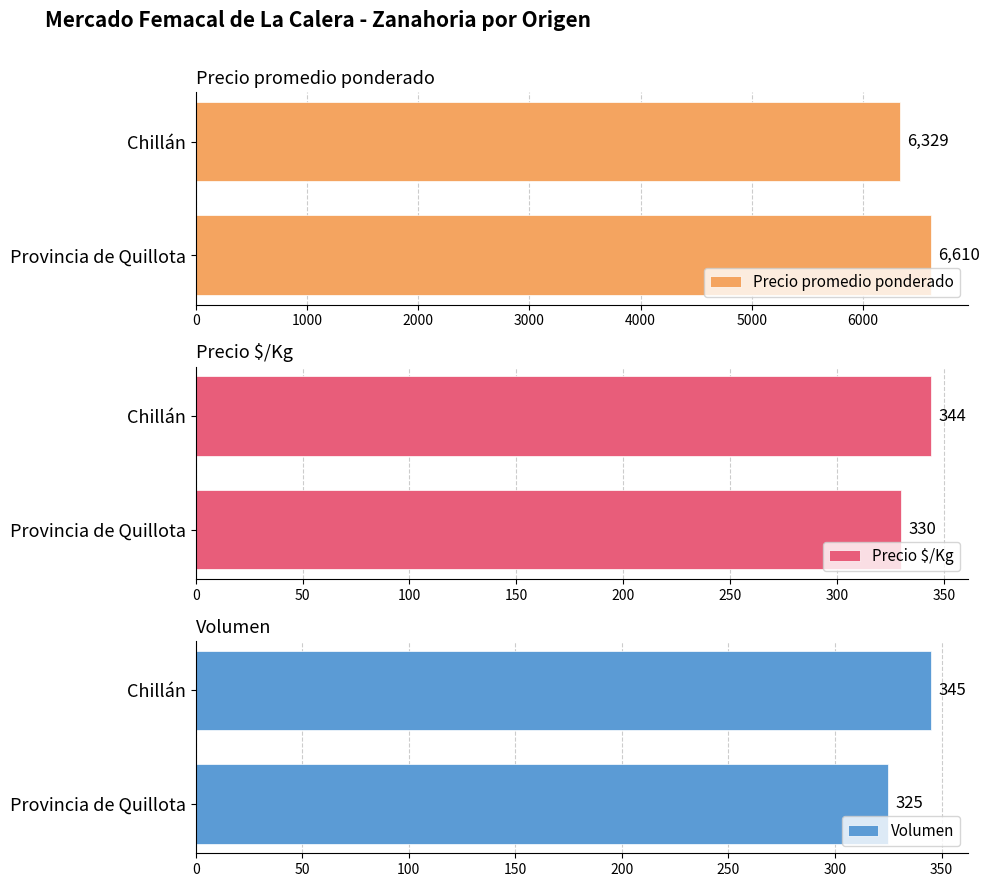

What value does the Precio $/Kg series have at Provincia de Quillota?

330